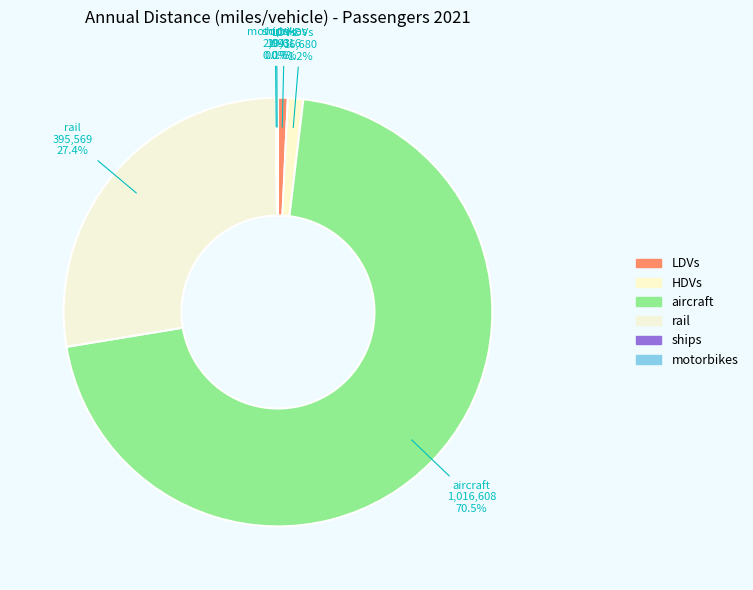

Which slice represents more than half of the pie?

aircraft